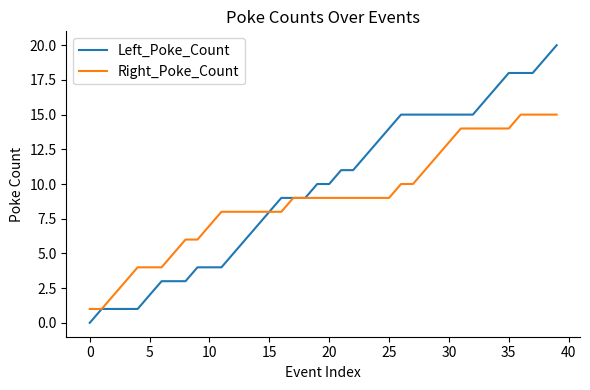

What is the maximum value shown in the chart?

20